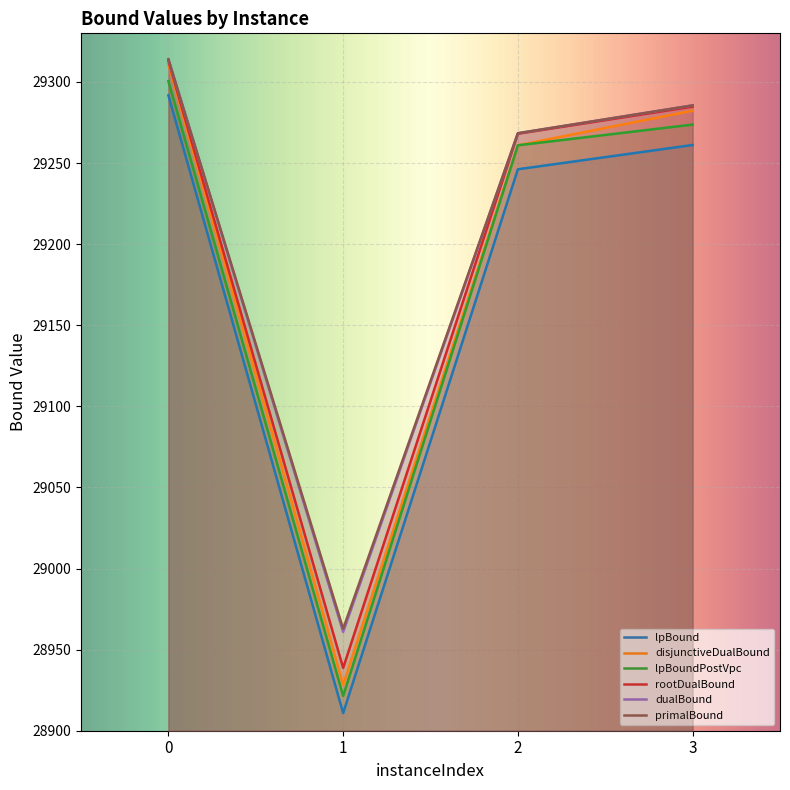

Is it true that dualBound equals 15895.4 at 1?

False